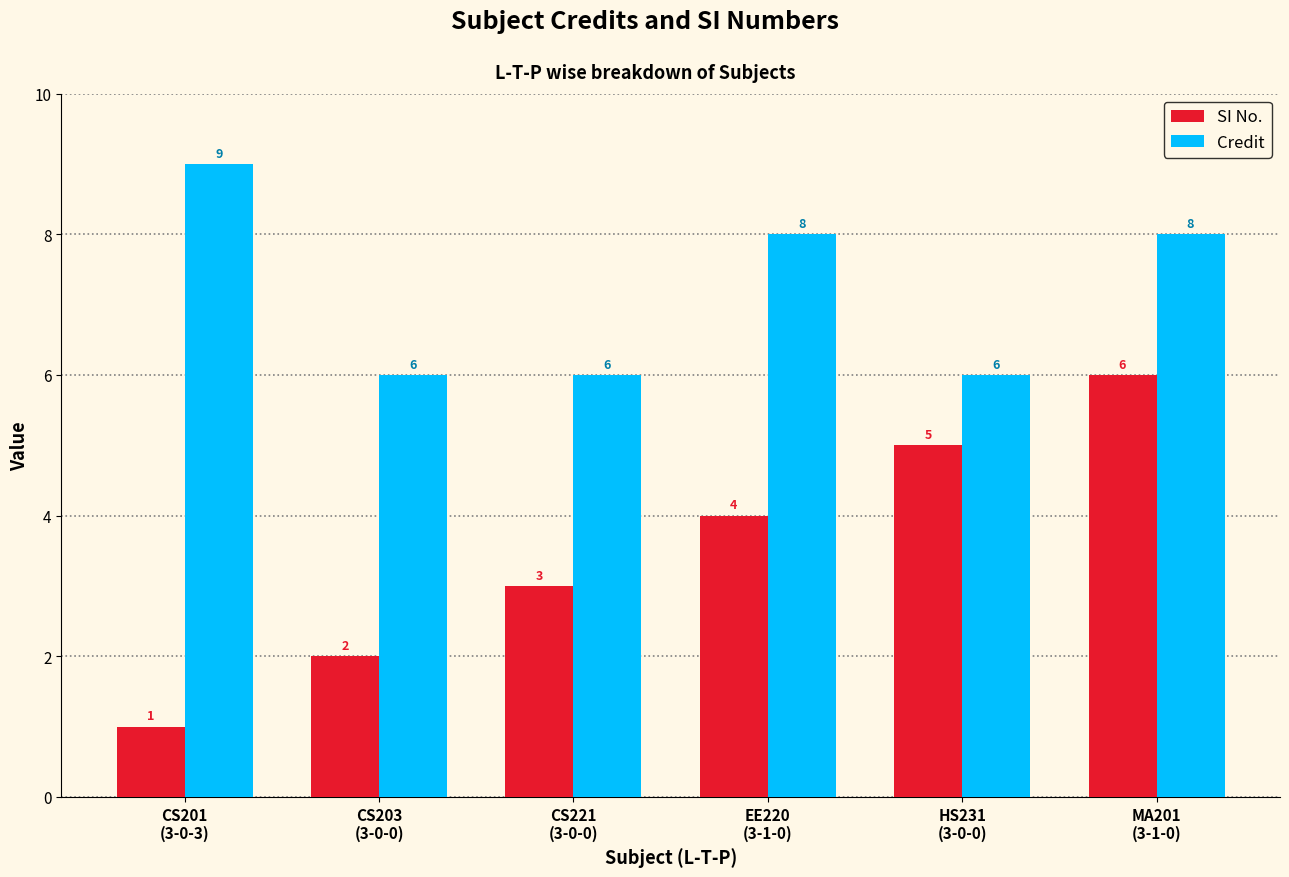

The Credit series shows 10 at CS203
(3-0-0). True or false?

False